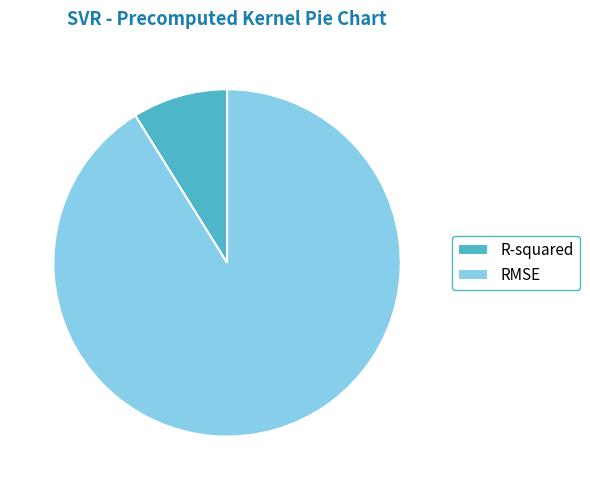

The RMSE slice represents 91% of the pie. True or false?

True